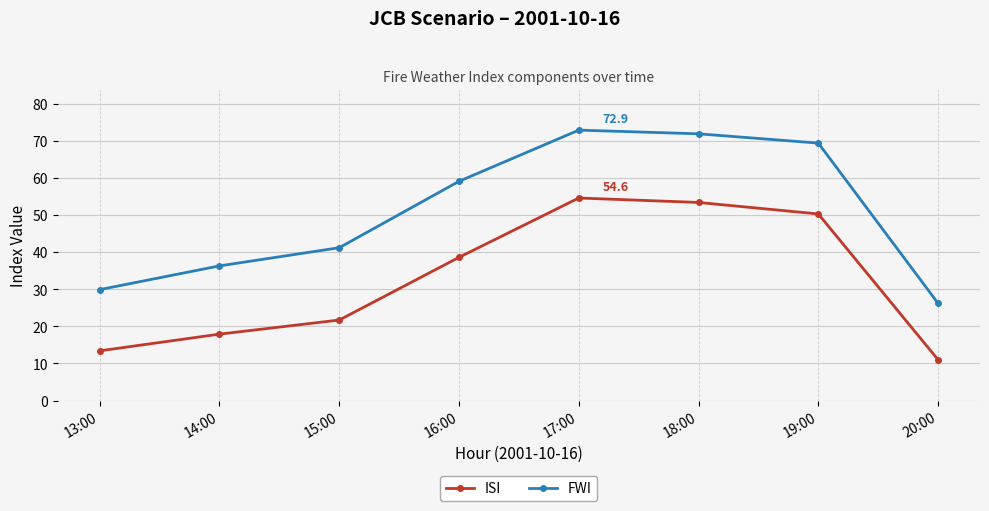

True or false: FWI and ISI cross at least once.

False